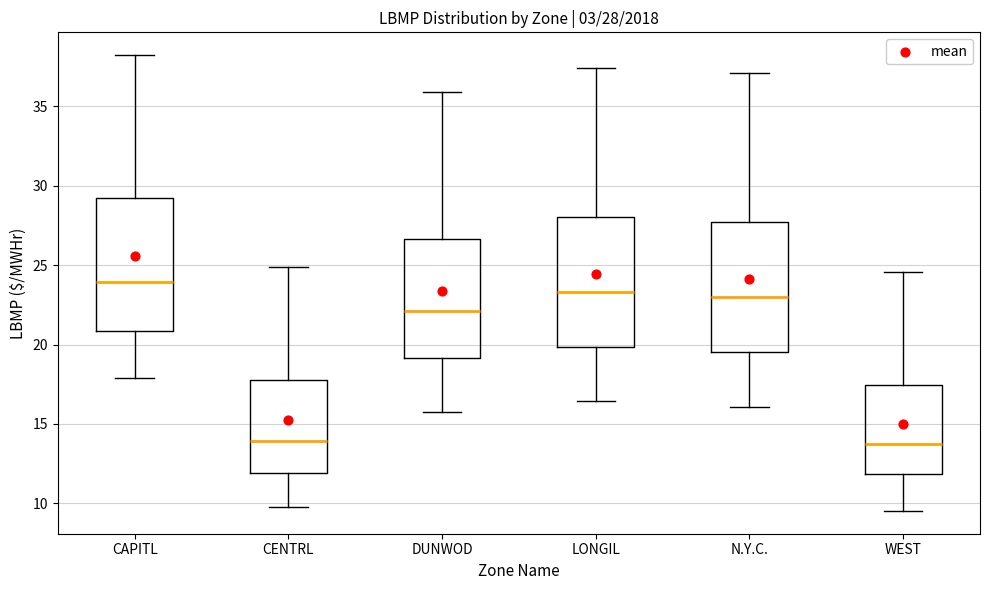

Which box has the highest median line?

CAPITL